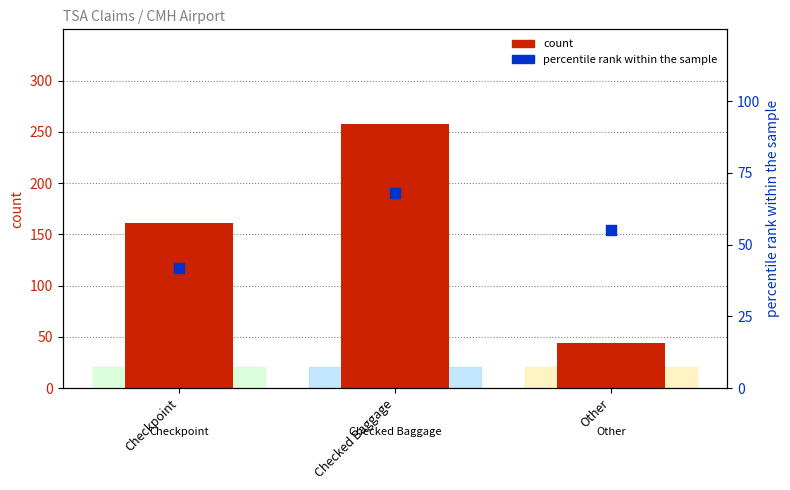

Is the value of percentile rank within the sample at Checked Baggage greater than the value of count at Checkpoint?

No